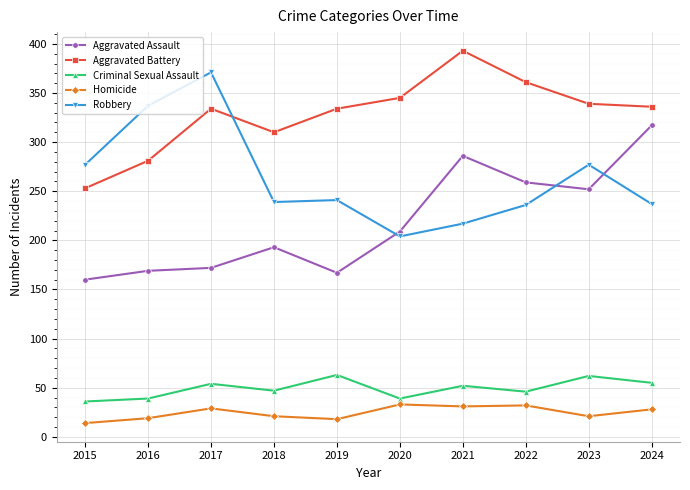

What is the difference between the highest and lowest values at 2019?

316